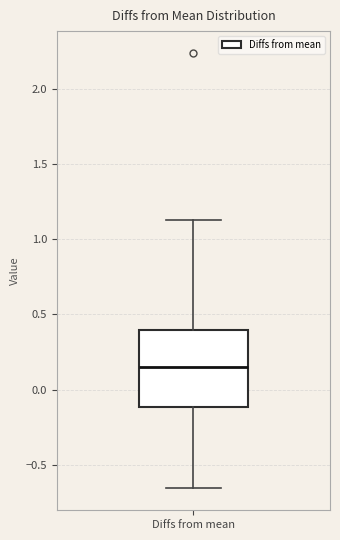

Where is the upper edge of the box for Diffs from mean on the y-axis? The values are not printed on the chart, so give them approximately, as read against the axis.

0.40